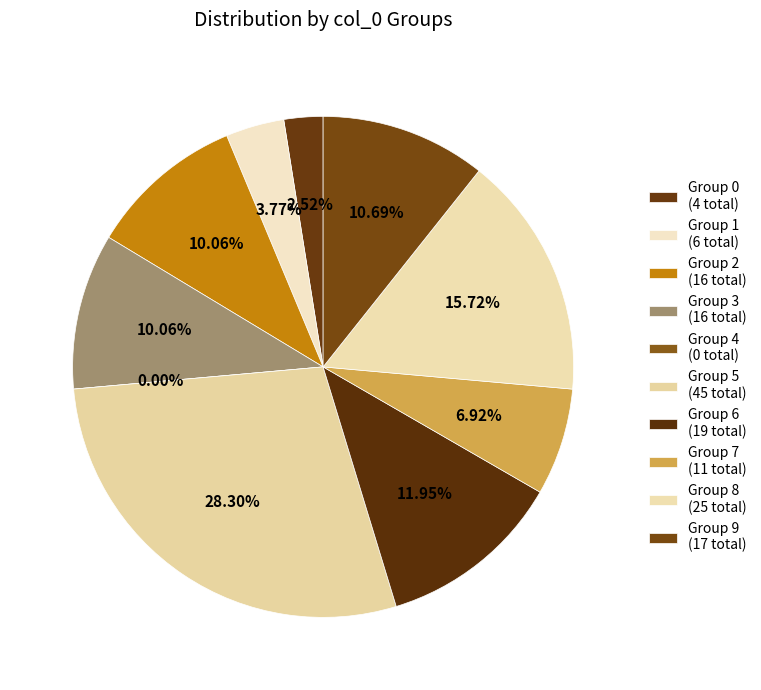

Is the sum of 5 and 2 greater than half?

No